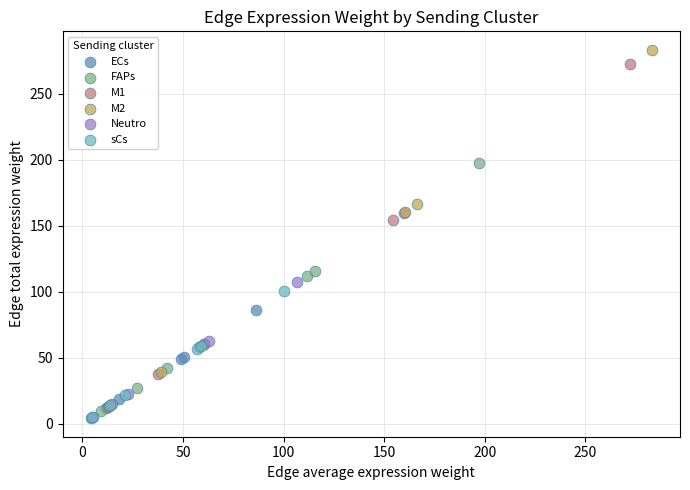

What are all the series names shown in the legend?

ECs, FAPs, M1, M2, Neutro, sCs